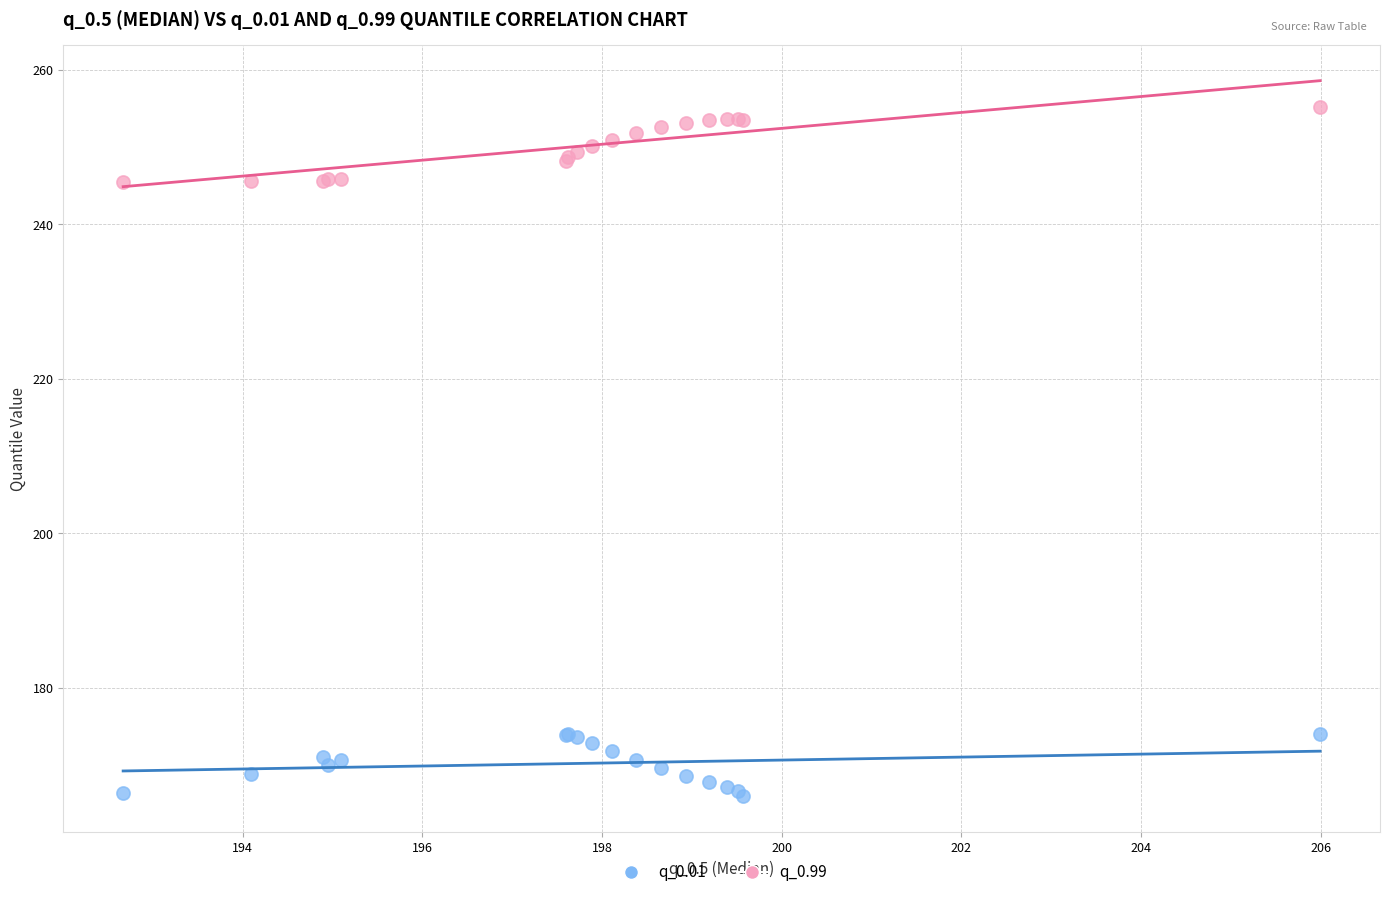

Which series reaches the maximum Y coordinate?

q_0.99